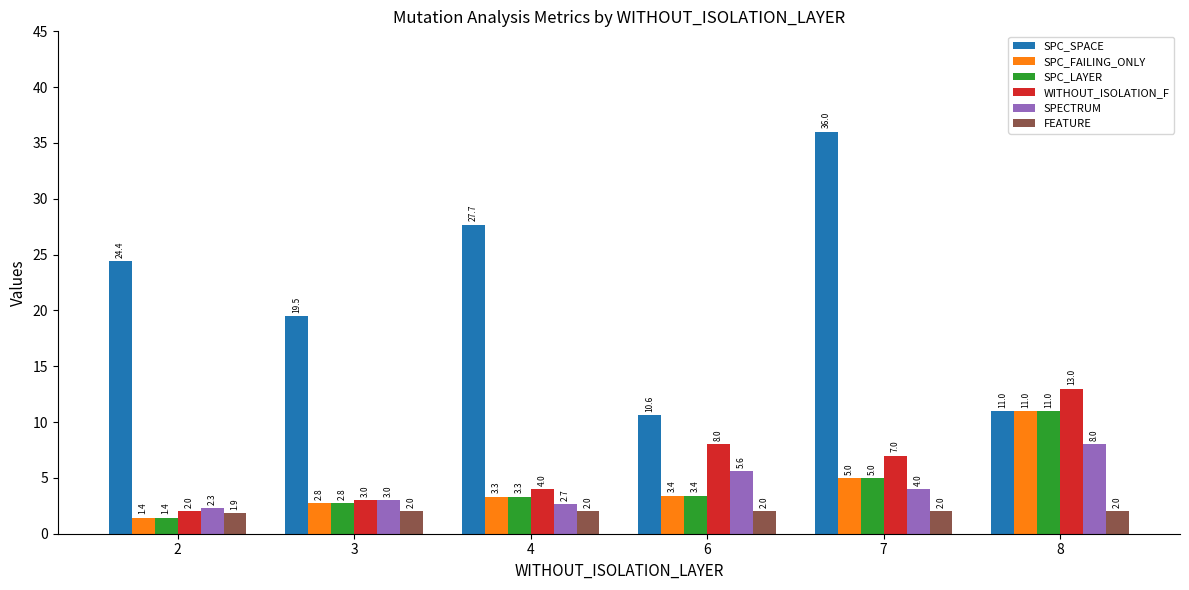

Read the SPC_FAILING_ONLY value at 3.

2.8